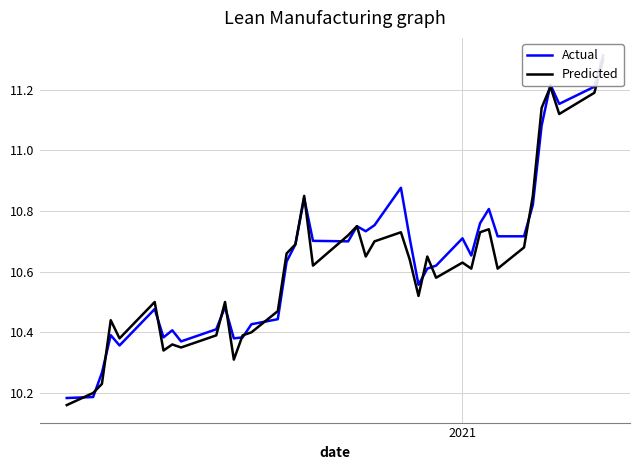

In Predicted, how many points are higher than both neighbors (excluding endpoints)?

11